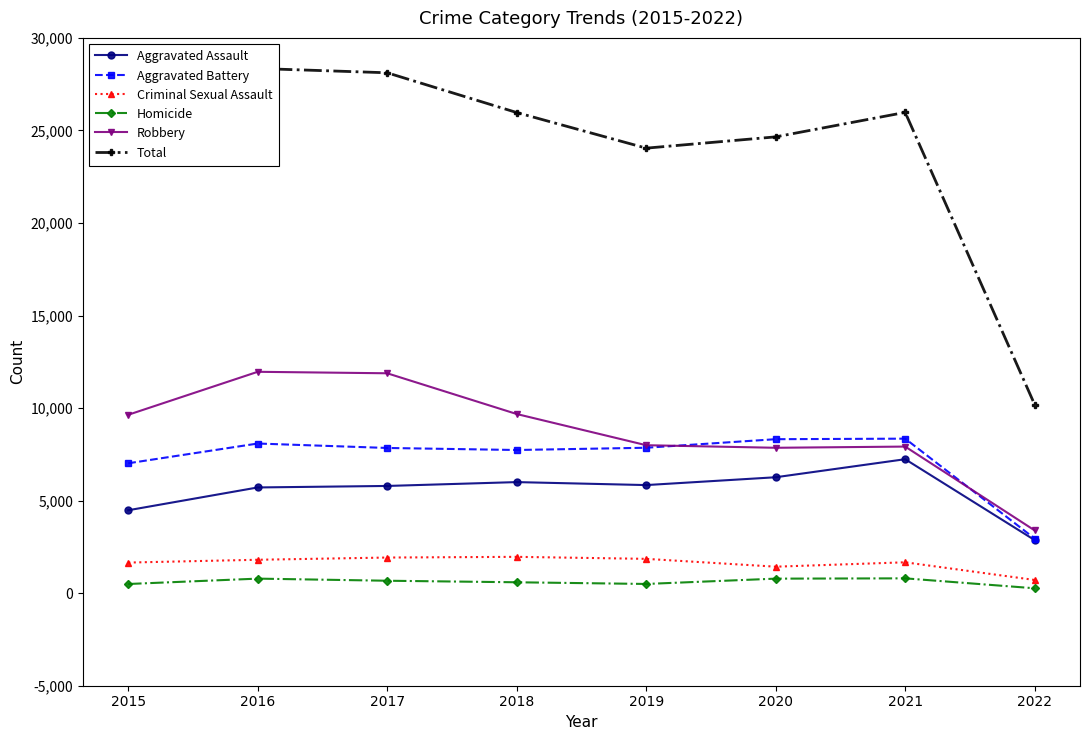

Which series has the largest range (max minus min)?

Total